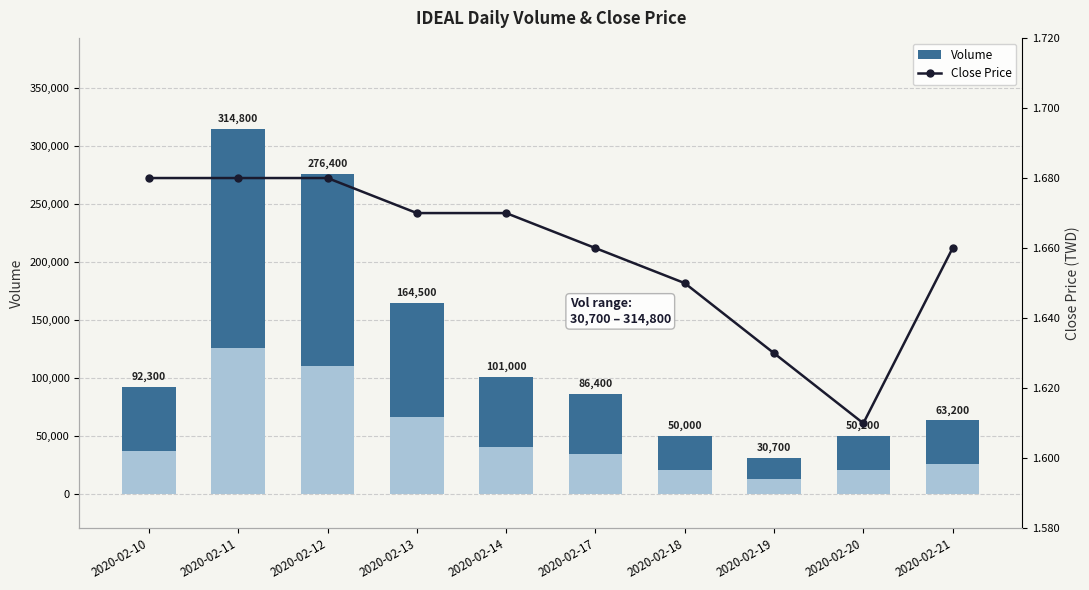

At which category is the sum across all series the highest?

2020-02-11